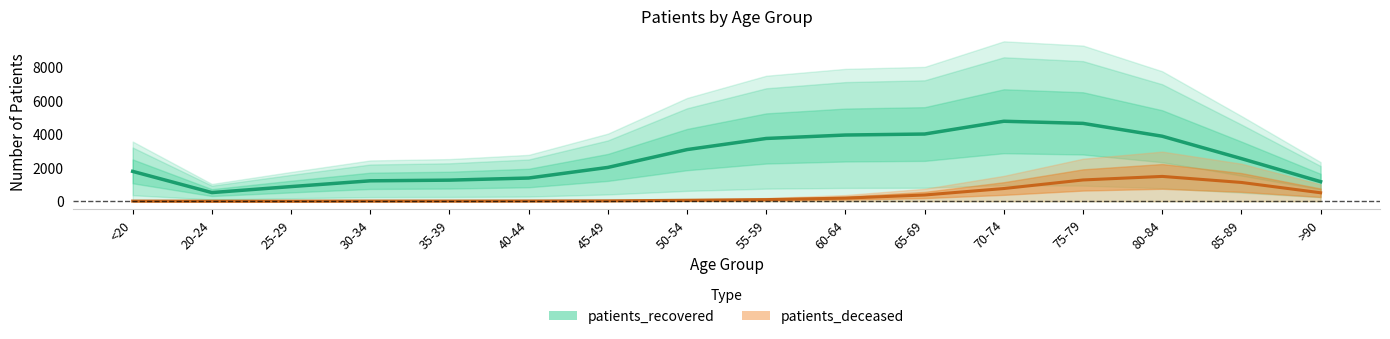

At which category is the sum across all series the highest?

75-79